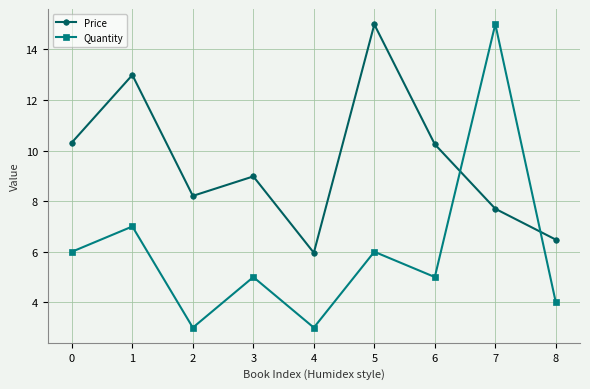

What is the smallest value displayed?

3.0